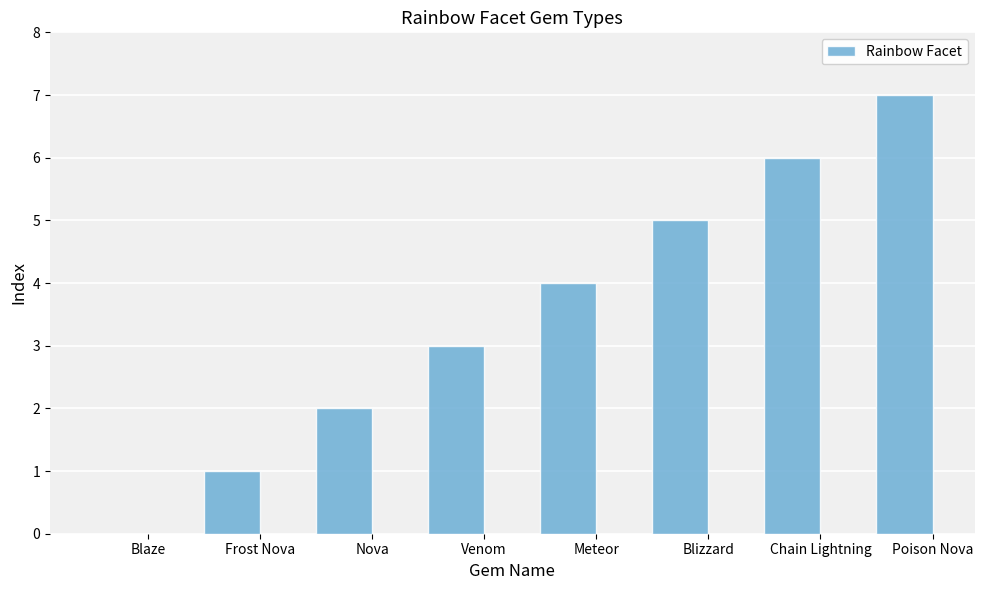

Reading left to right, extract all data points from this chart.

0	1	2	3	4	5	6	7